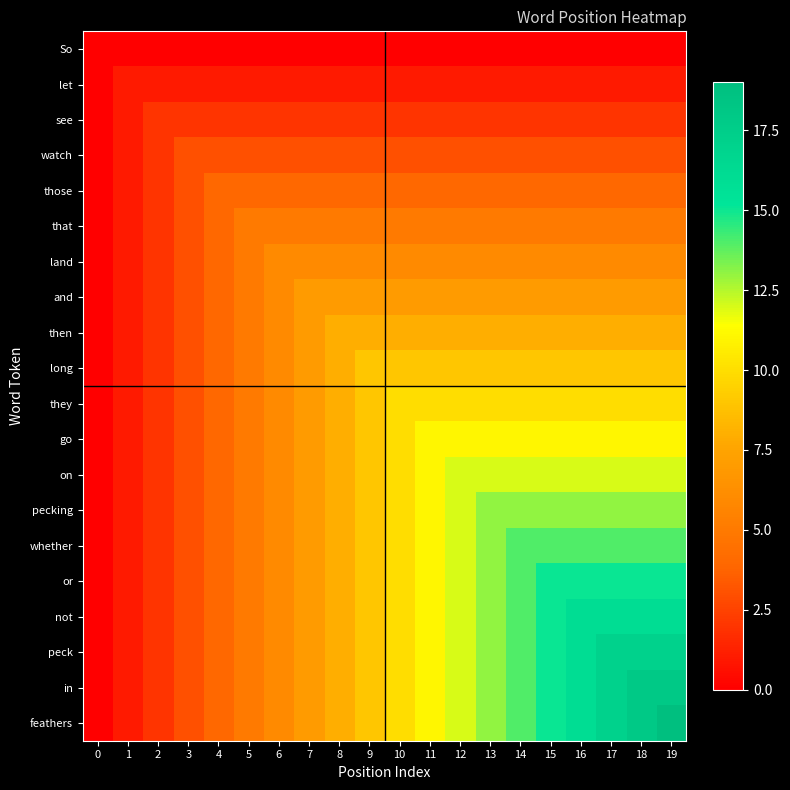

Which series has the largest total across all categories?

feathers